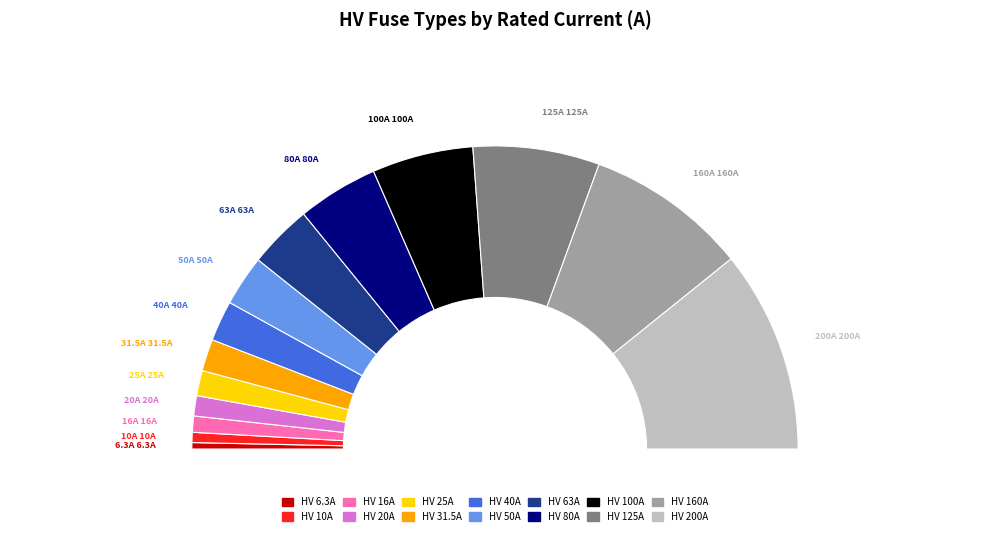

Does HV 125A account for over 50% of the chart?

No